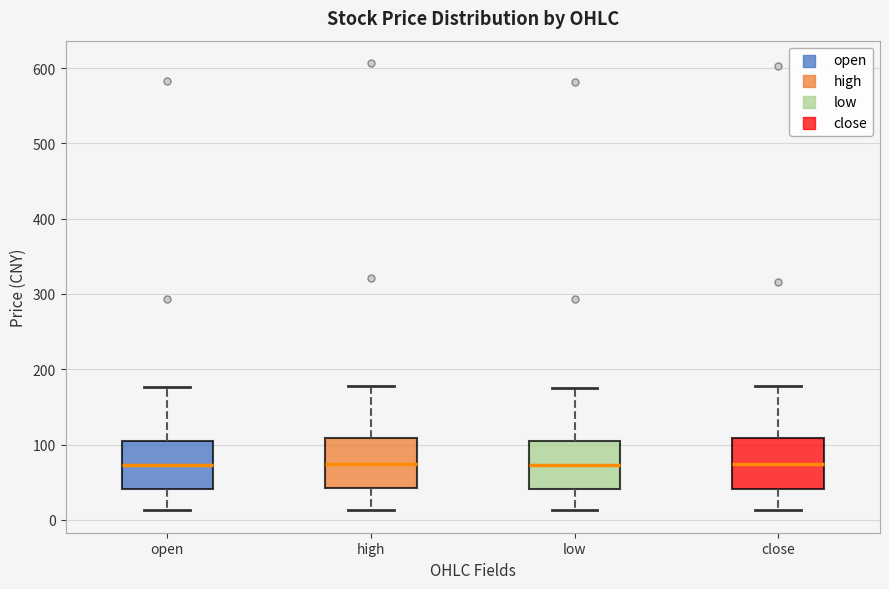

Where is the lower edge of the box for high on the y-axis? The values are not printed on the chart, so give them approximately, as read against the axis.

40